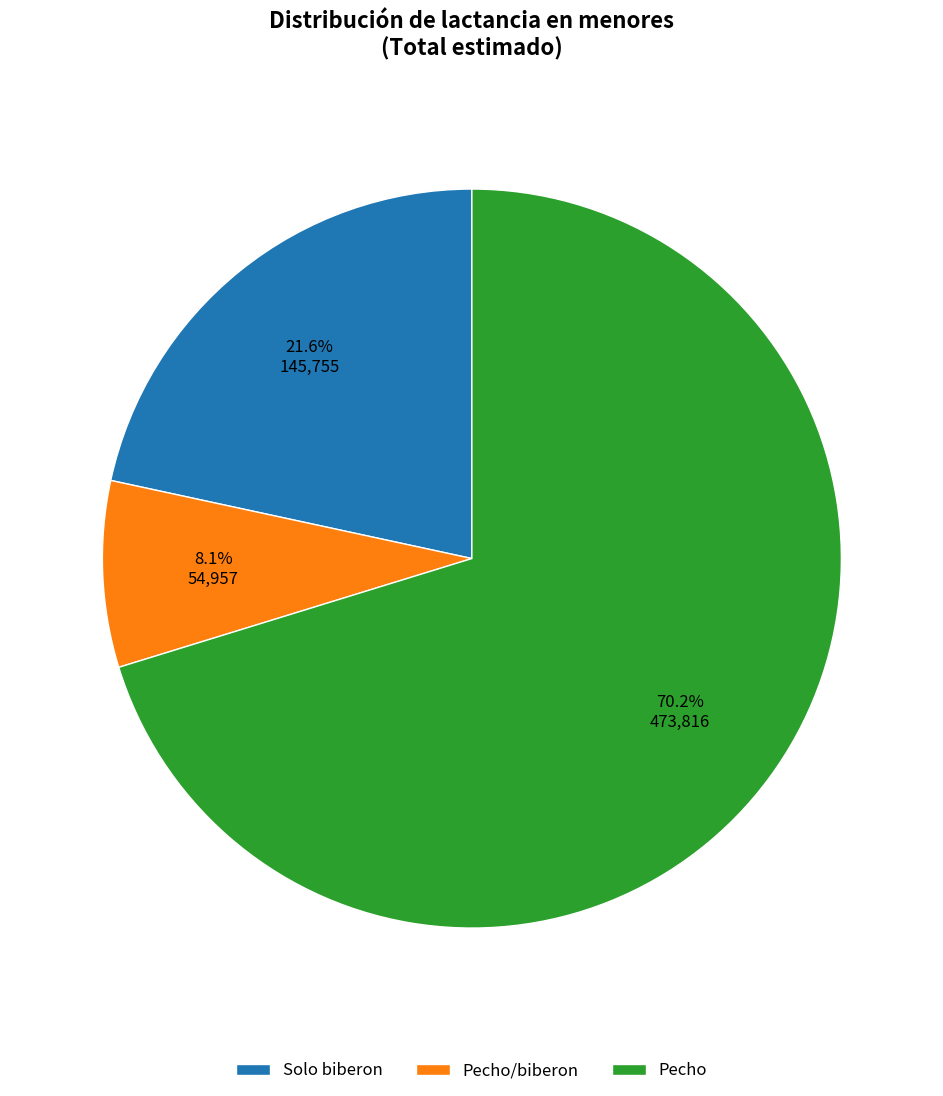

Is it true that Solo biberon is 22% of the pie?

True